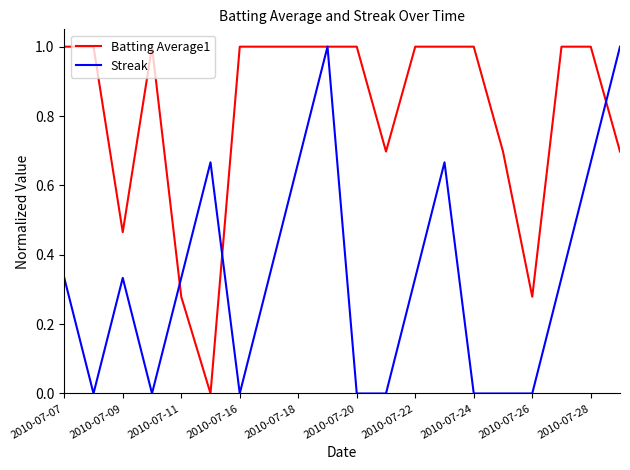

Rank the series by their average value, from highest to lowest.

Batting Average1, Streak